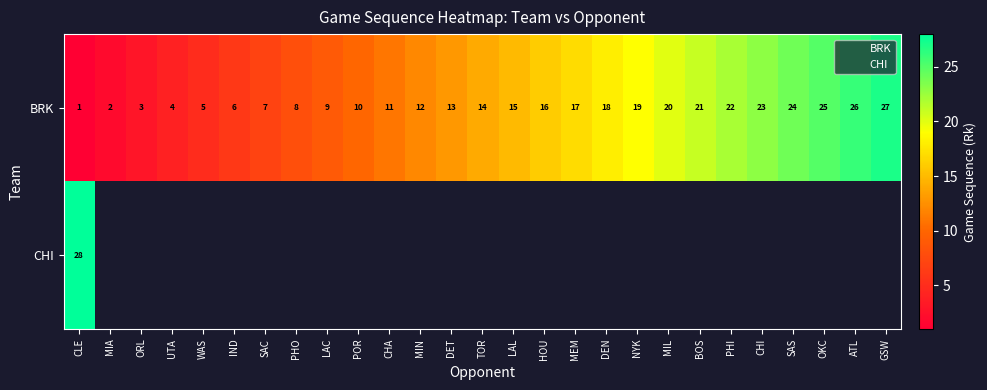

How many distinct data groups are displayed?

3